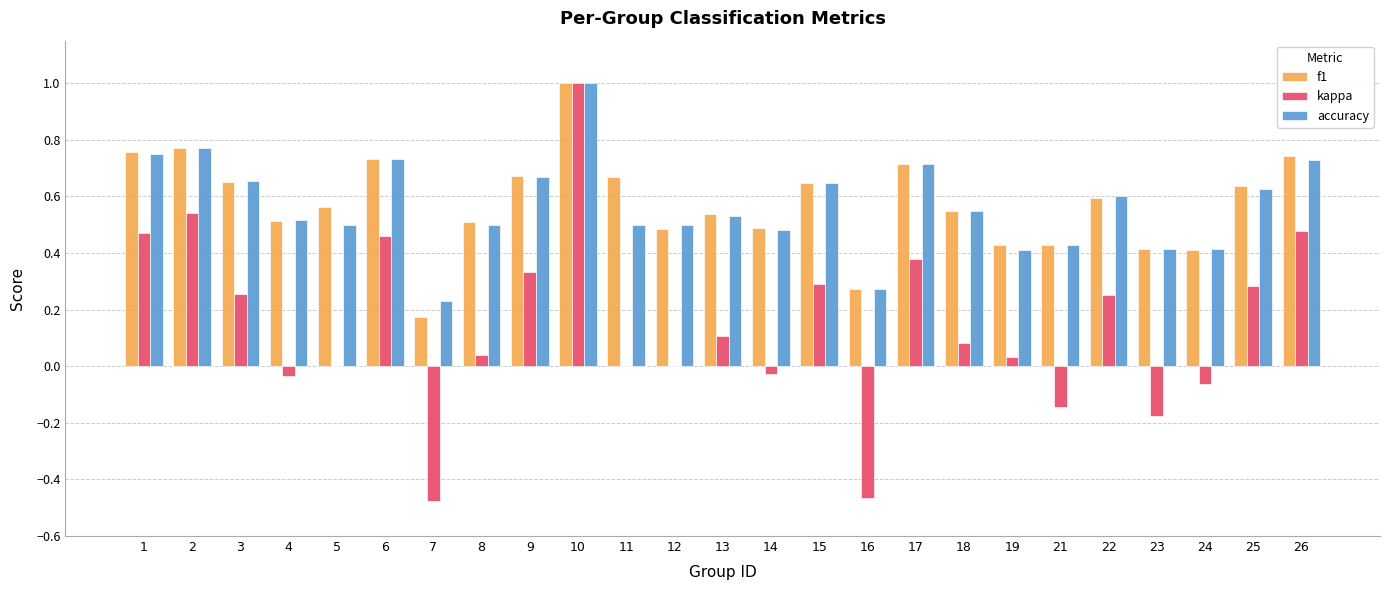

At which category is the sum across all series the highest?

10